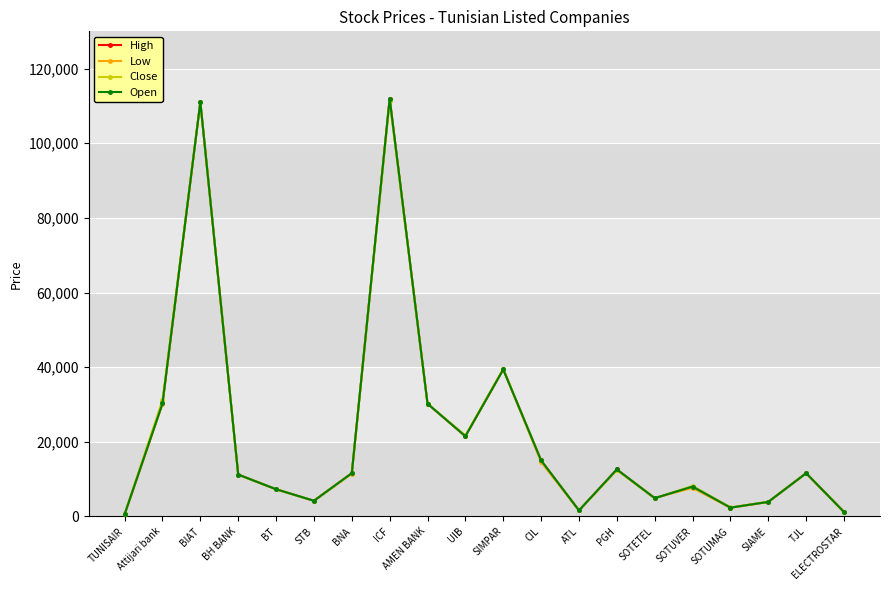

What position from the right is BNA?

14